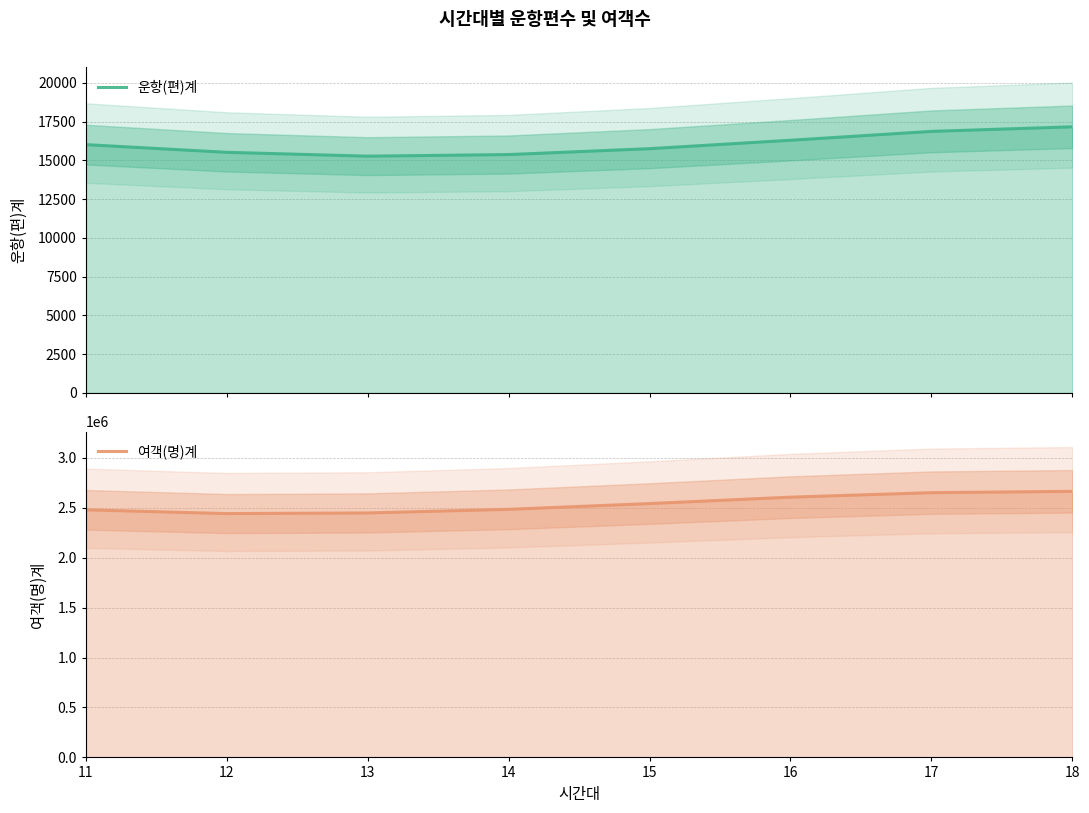

True or false: 여객(명)계 and 운항(편)계 intersect in this chart.

False